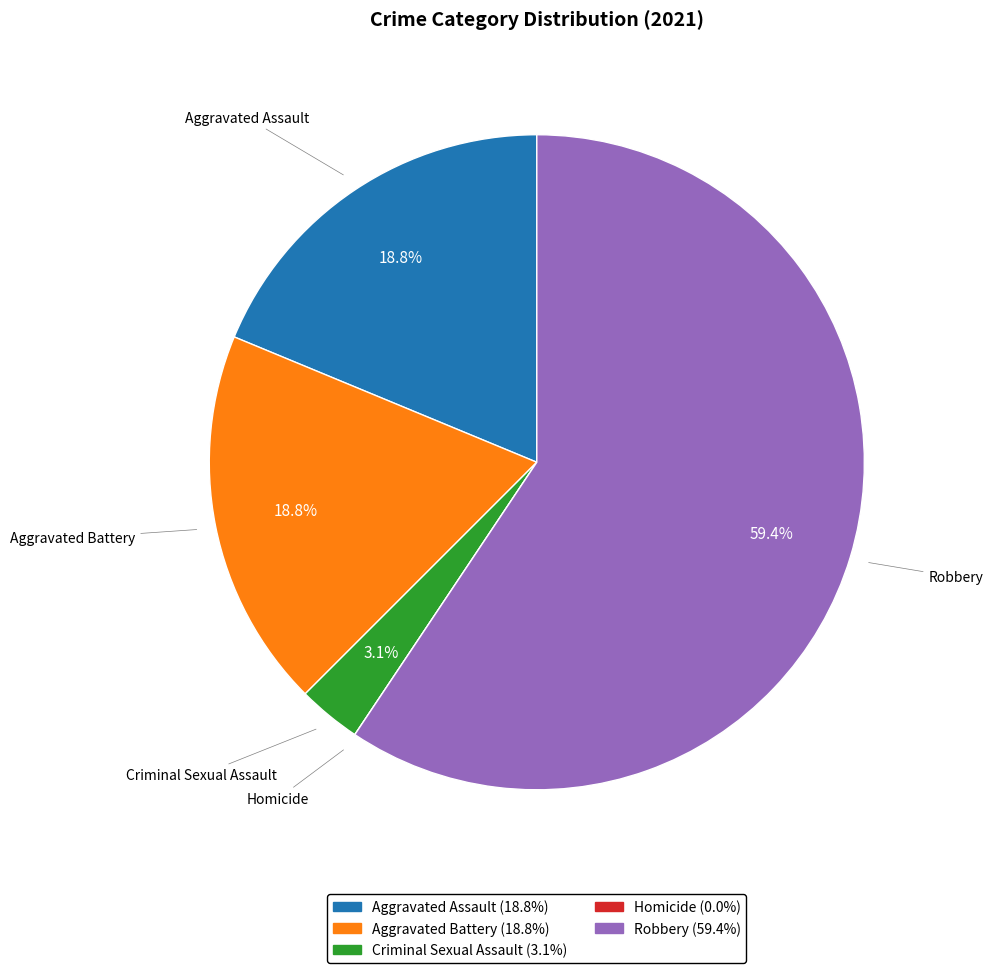

True or false: Robbery accounts for 48% of the total.

False